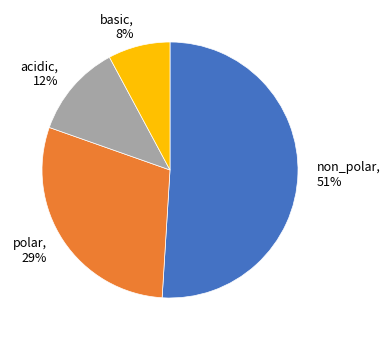

Is the sum of polar, 29% and non_polar, 51% greater than half?

Yes